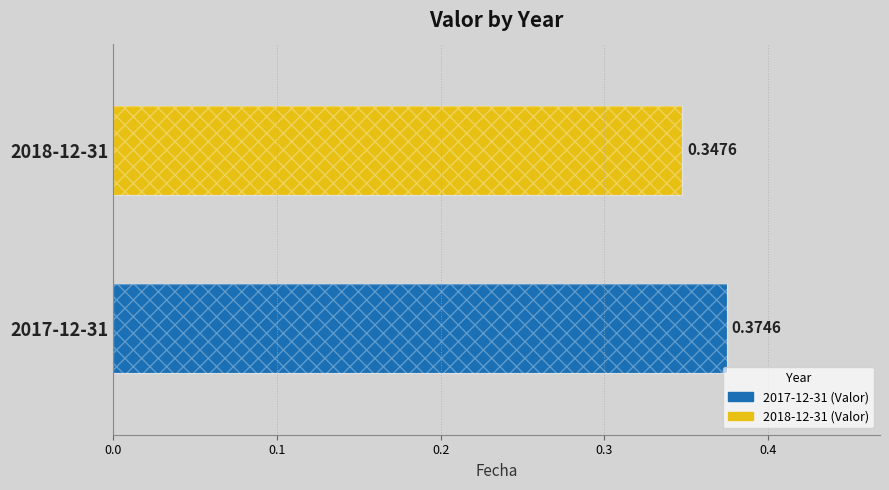

How many values are between 0 and 1?

2